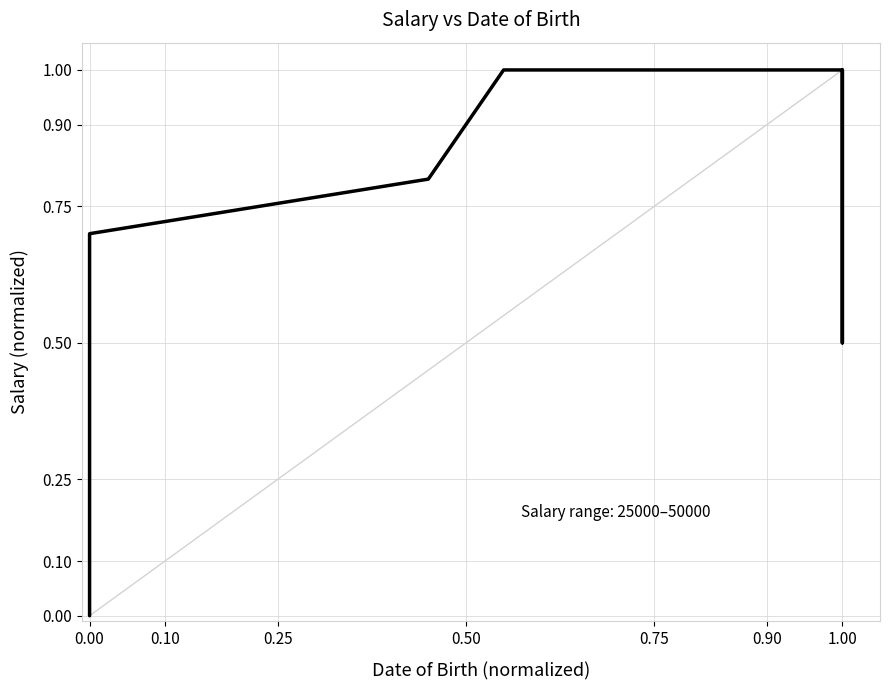

What is the greatest value displayed?

1.0